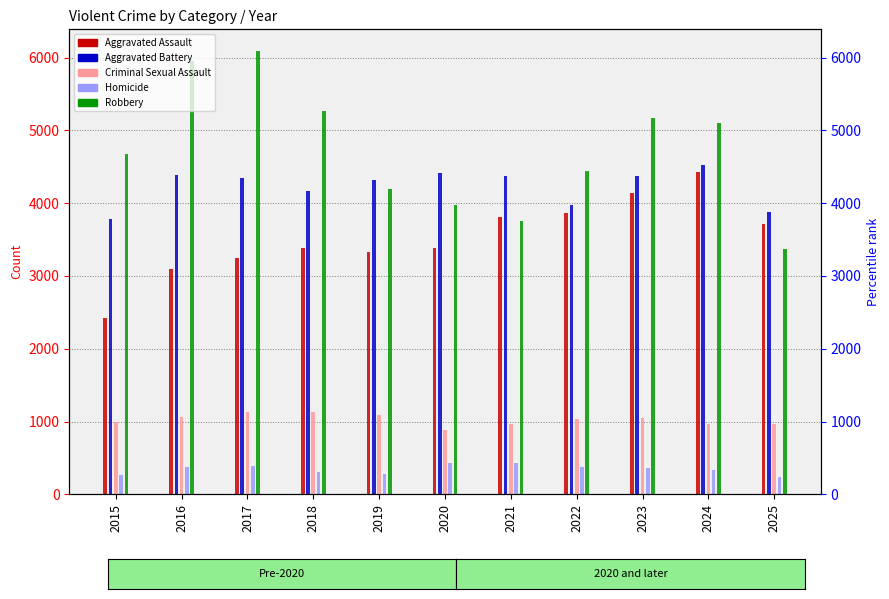

The value of Homicide at 2025 is 66. True or false?

False